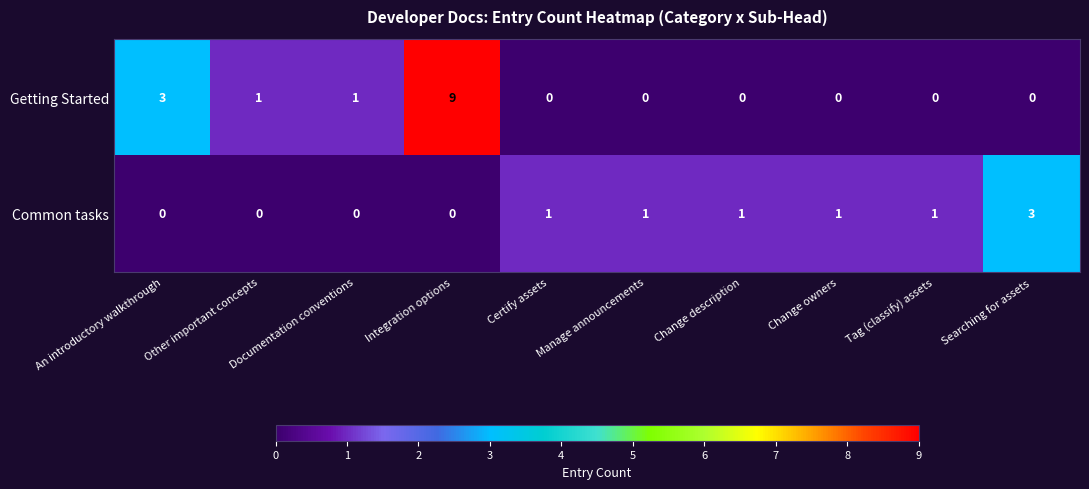

Rank the series at Other important concepts from lowest to highest value.

Common tasks, Getting Started